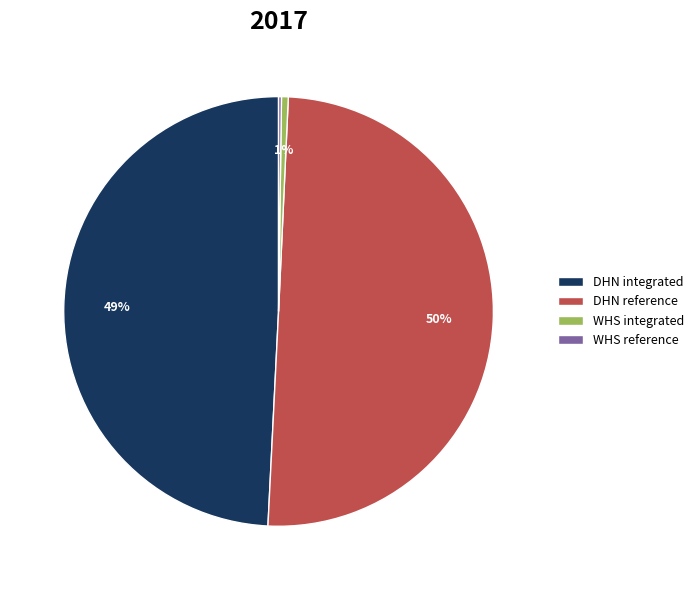

Between DHN reference and WHS integrated, which is larger?

DHN reference